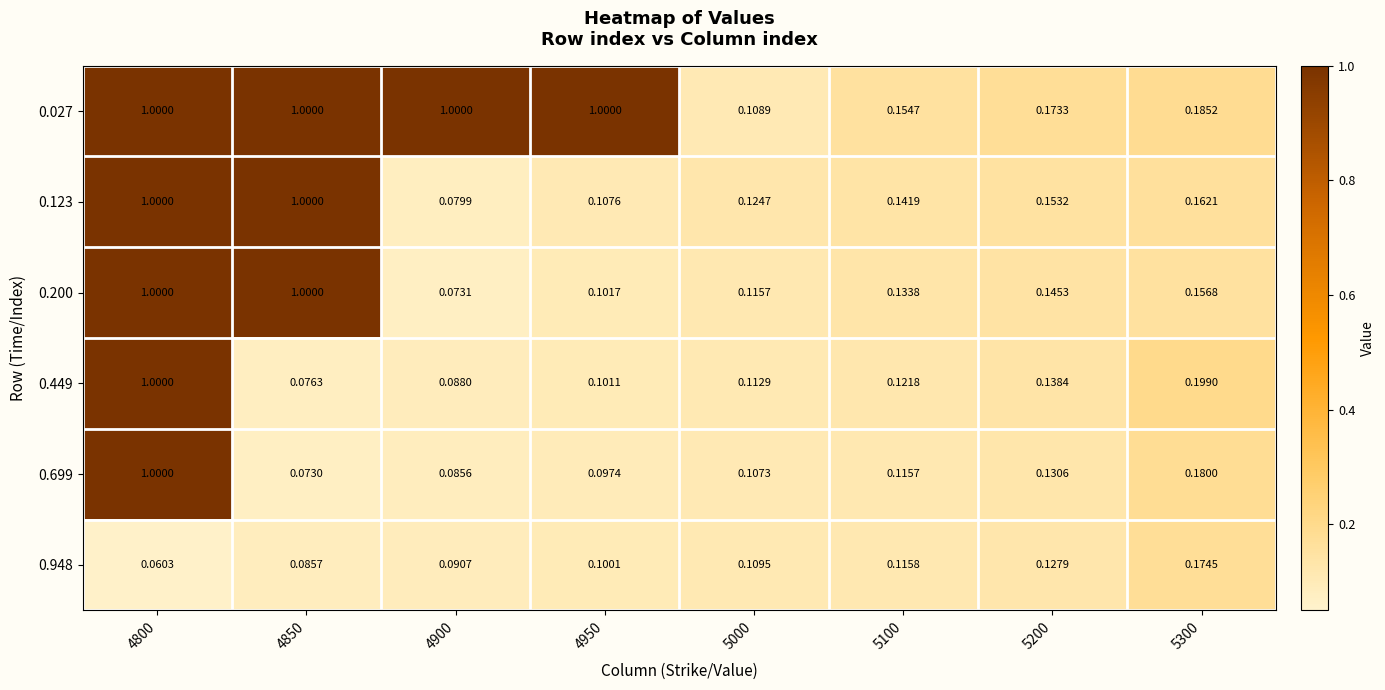

Is the value of 0.200 at 5300 greater than the value of 0.027 at 5300?

No